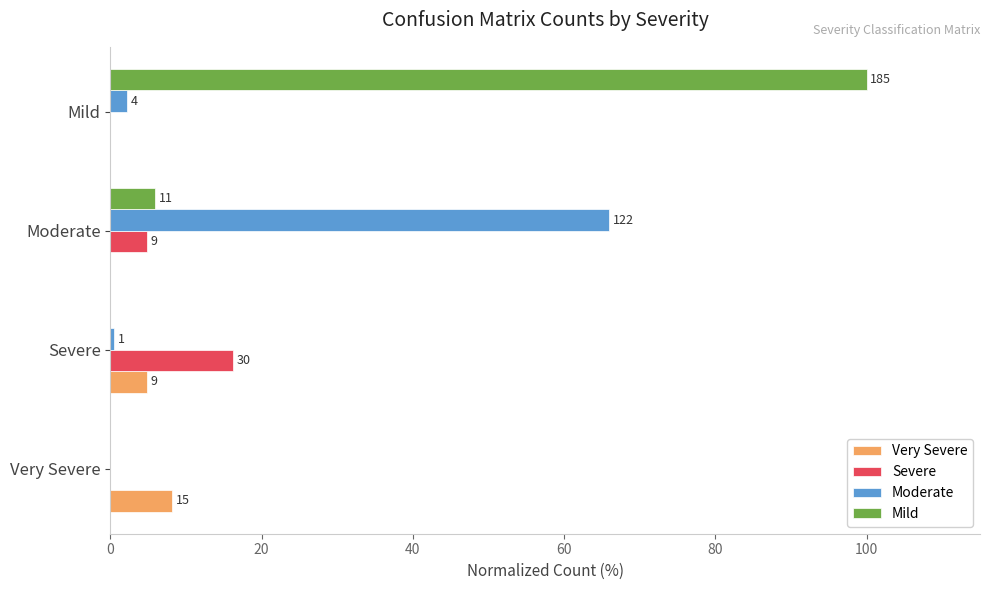

What are all the series names shown in the legend?

Very Severe, Severe, Moderate, Mild